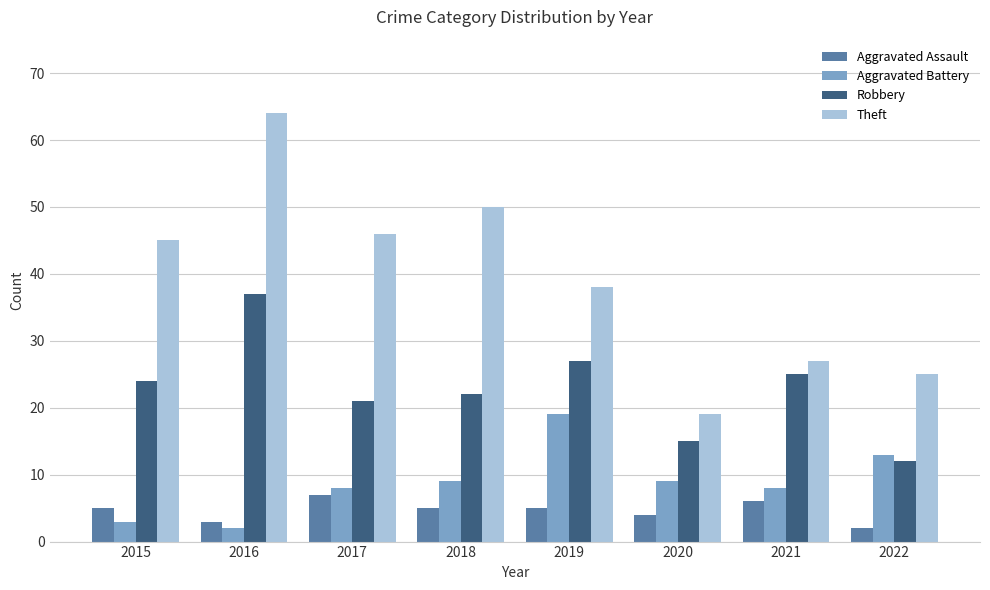

Are the bars horizontal?

No